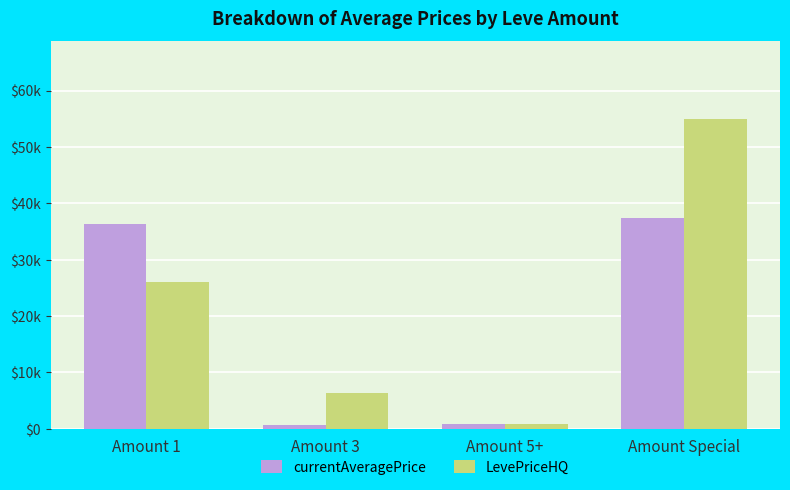

Where is currentAveragePrice nearest to the value 18992?

Amount 1